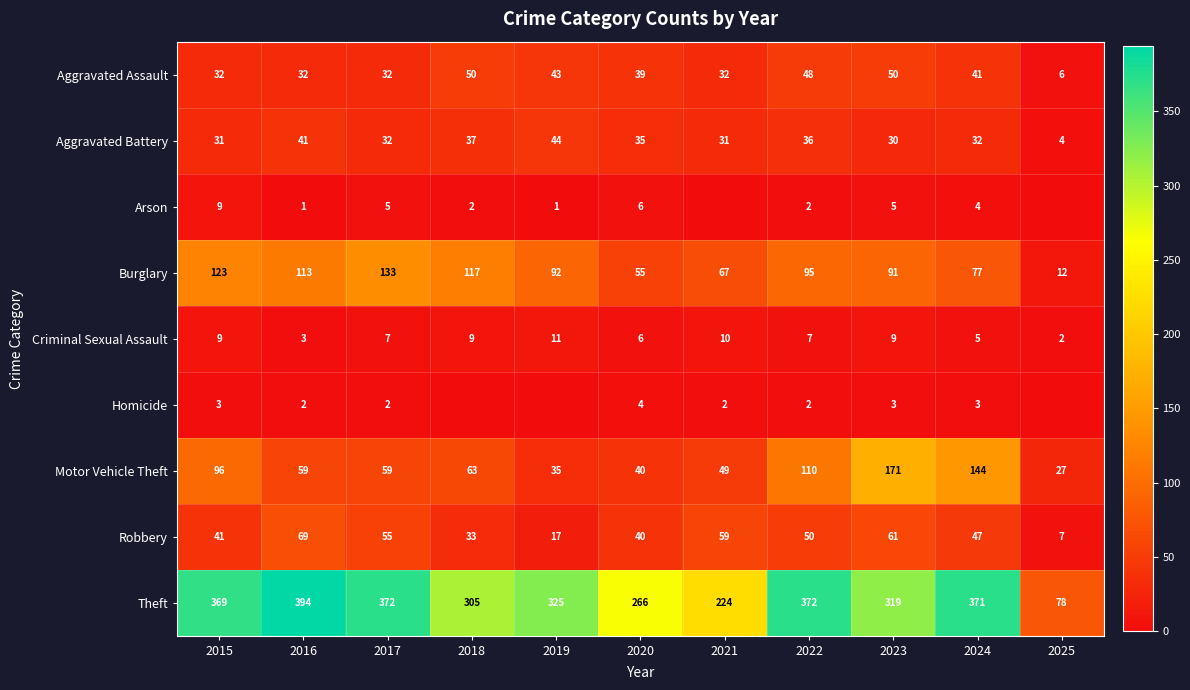

The value of Criminal Sexual Assault at 2021 is 13. True or false?

False